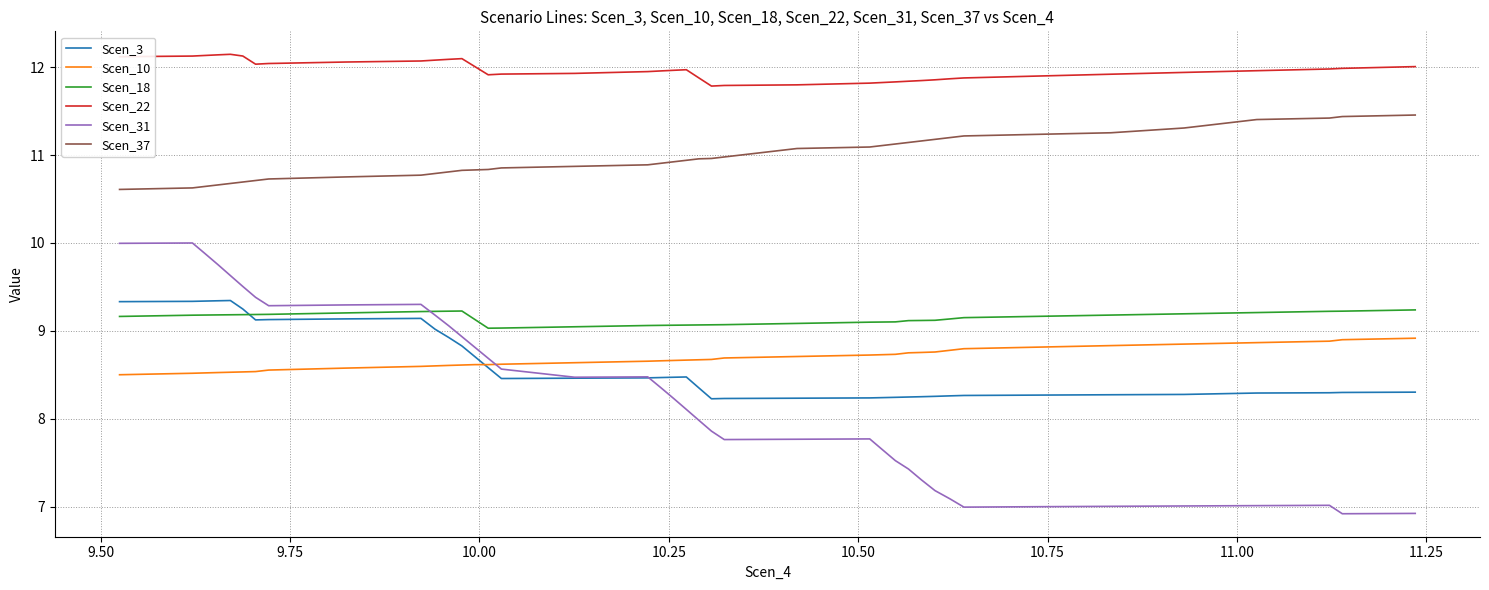

What is the maximum value for Scen_22?

12.1